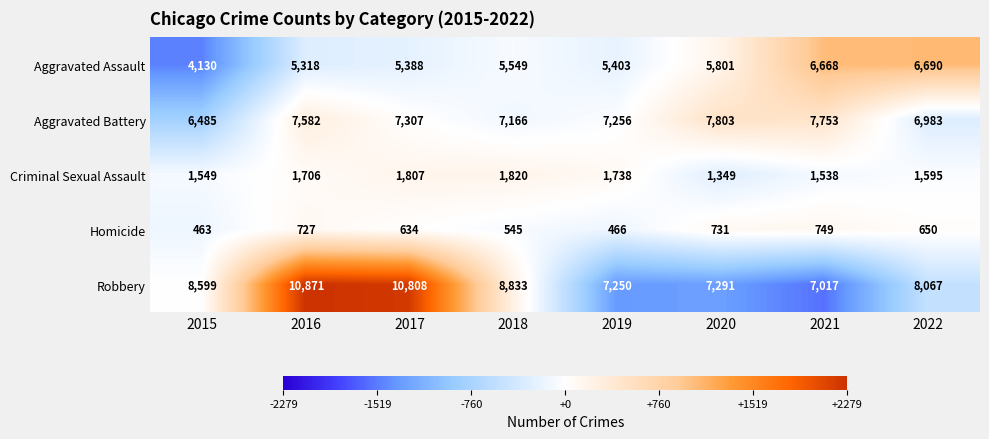

What is the sum of all Aggravated Assault values?

44947